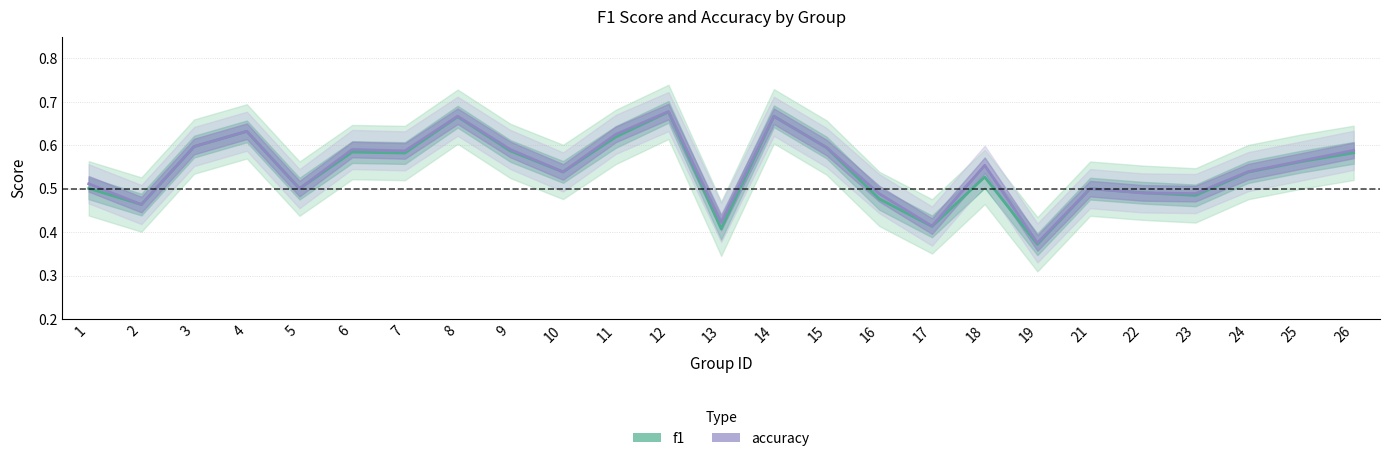

Which label corresponds to the largest value in the chart?

12